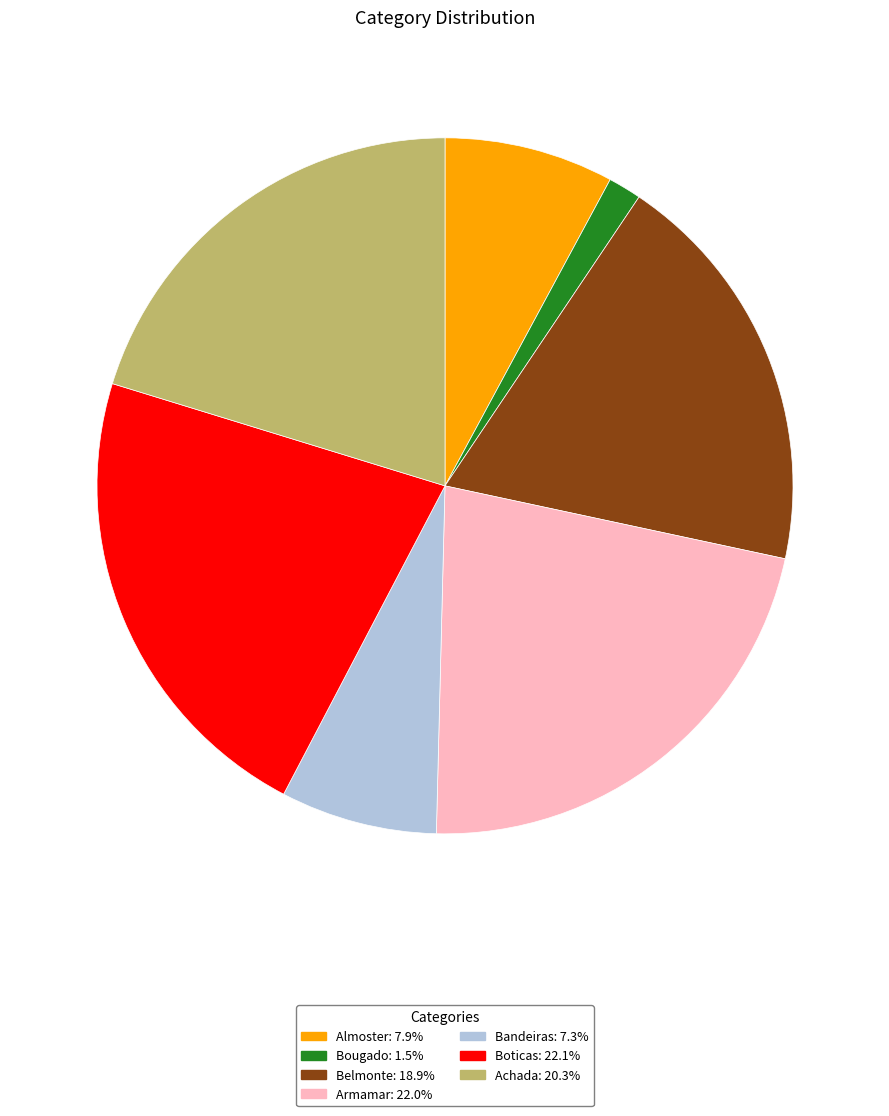

Does any single category account for the majority?

No